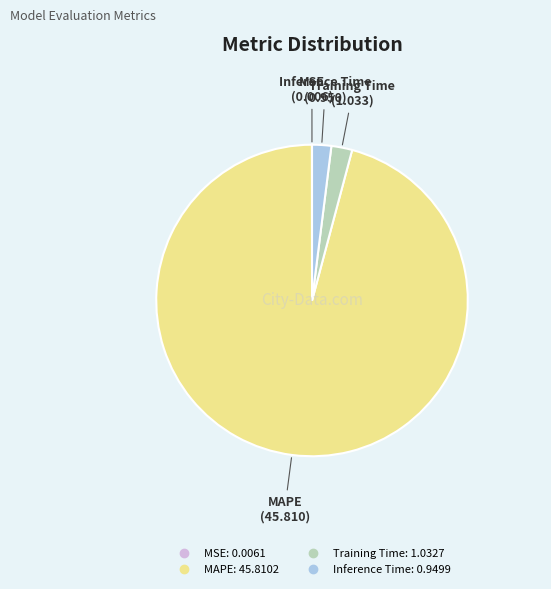

True or false: Inference Time accounts for 2% of the total.

True